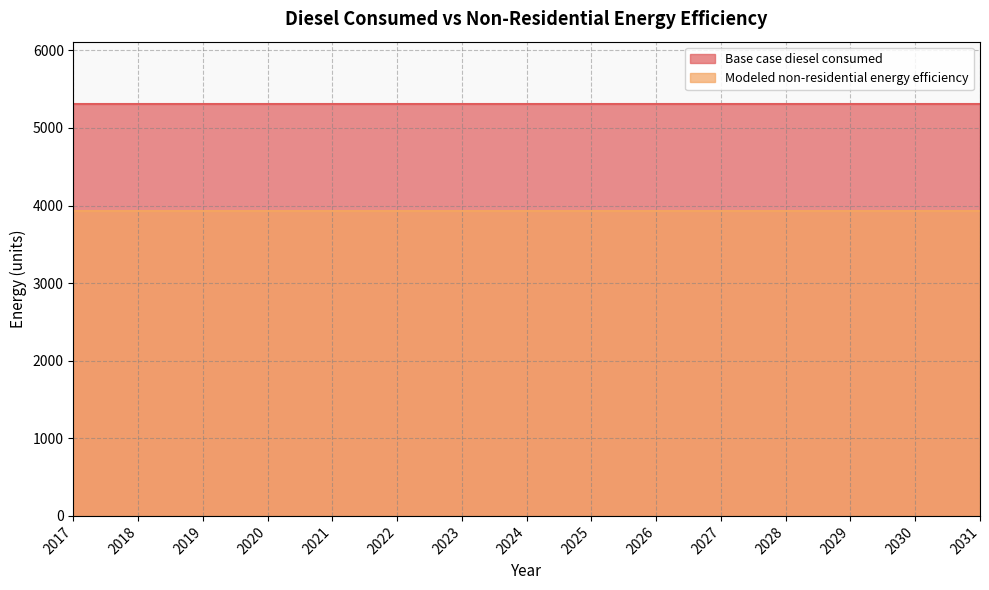

Between 2018 and 2027, which series saw the biggest shift?

Base case diesel consumed